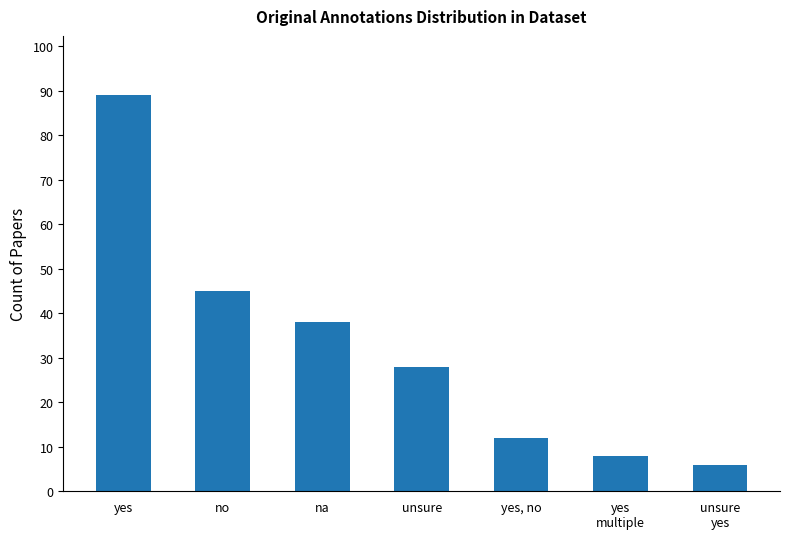

List the labels in order of value, largest first.

yes, no, na, unsure, yes, no, yes
multiple, unsure
yes